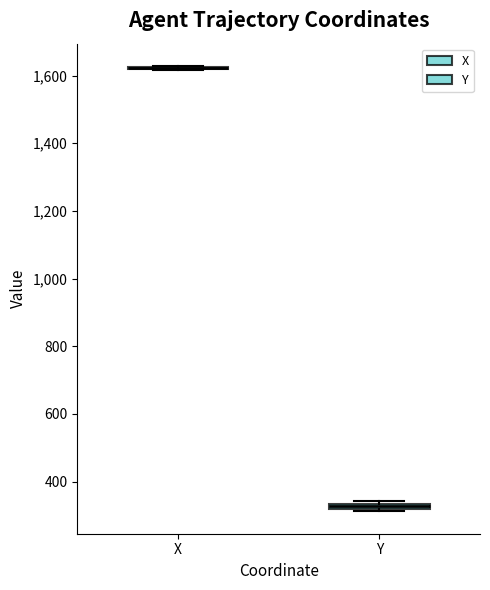

Where is the lower edge of the box for Y on the y-axis? The values are not printed on the chart, so give them approximately, as read against the axis.

320